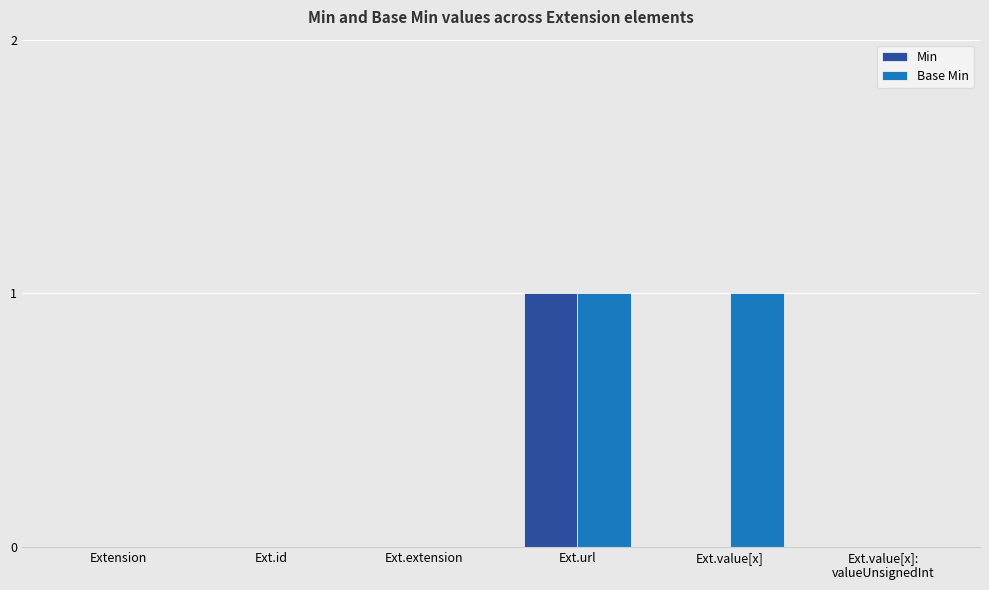

Which series changed the most between Ext.url and Ext.value[x]?

Min